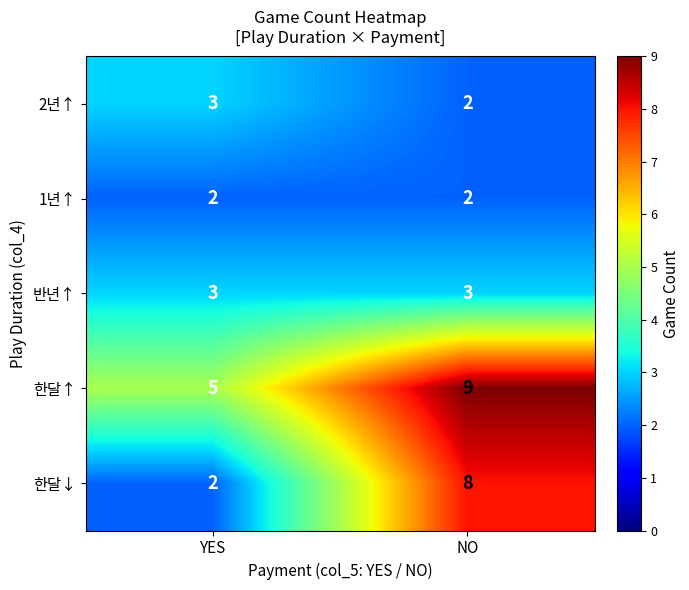

What value does the 한달↓ series have at NO?

8